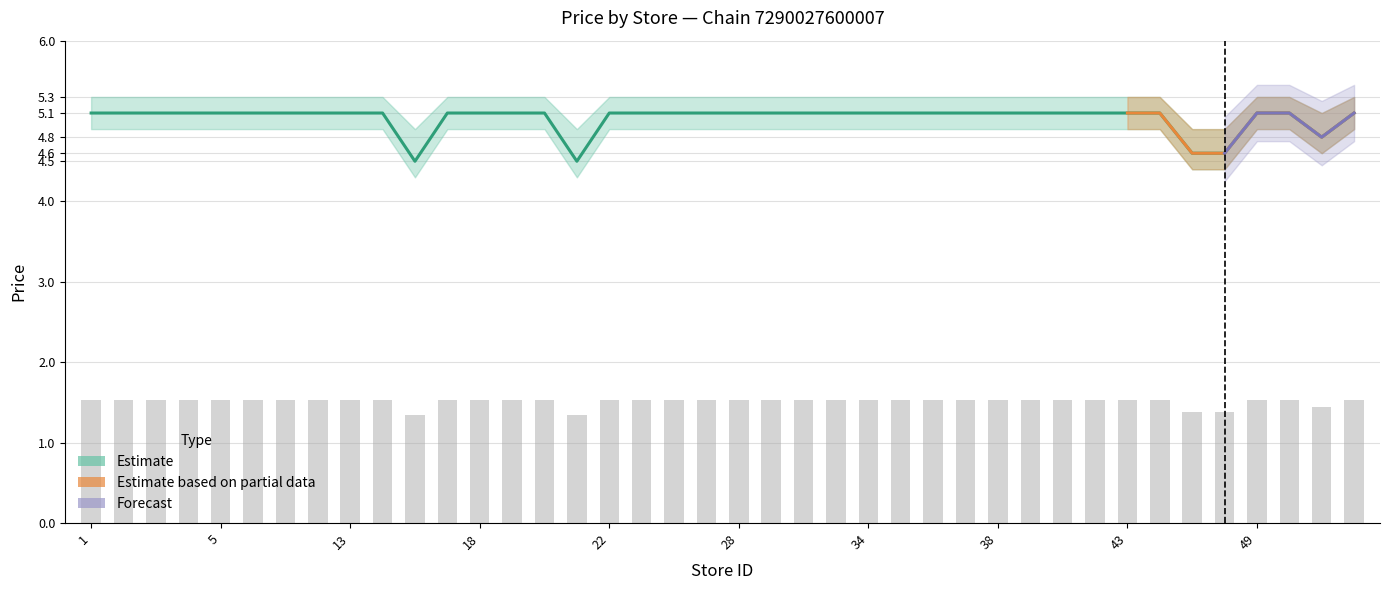

What is the sum of all values?

201.5